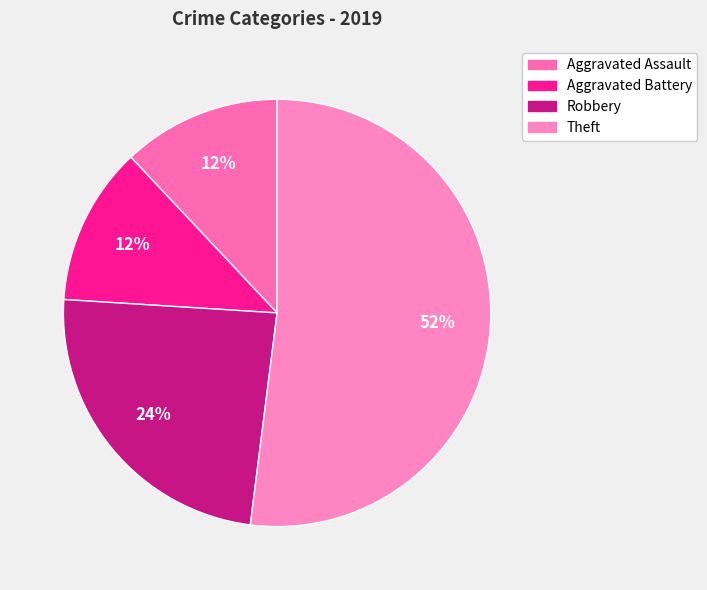

To the nearest percent, what is the combined percentage of Theft and Aggravated Assault?

64%